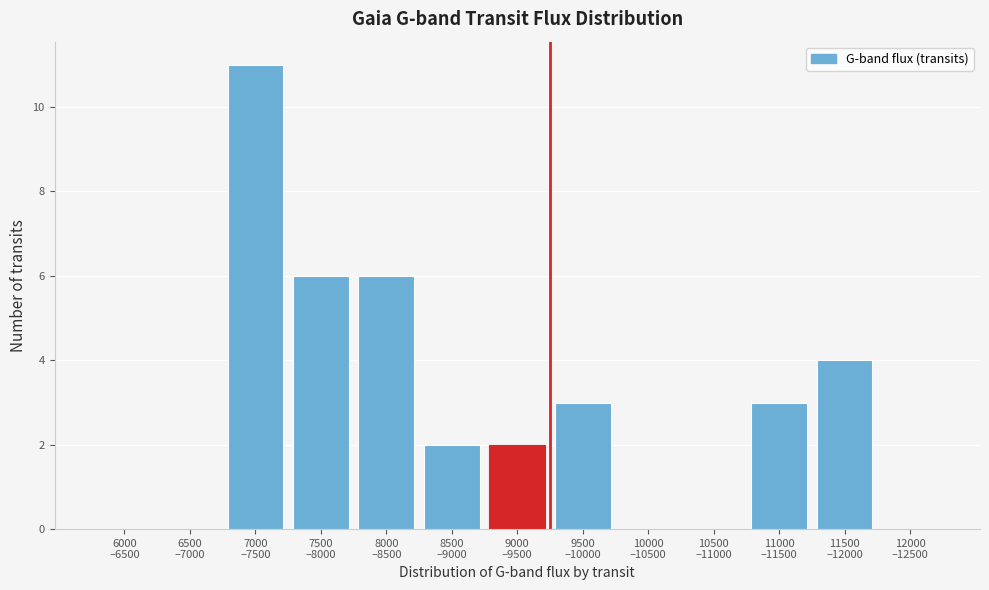

What is the maximum value shown in the chart?

11